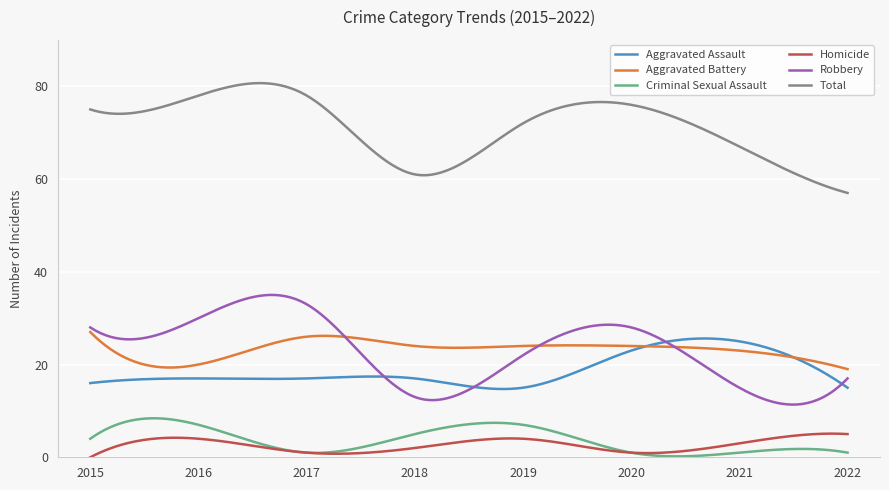

At how many categories does at least one series exceed 22?

300